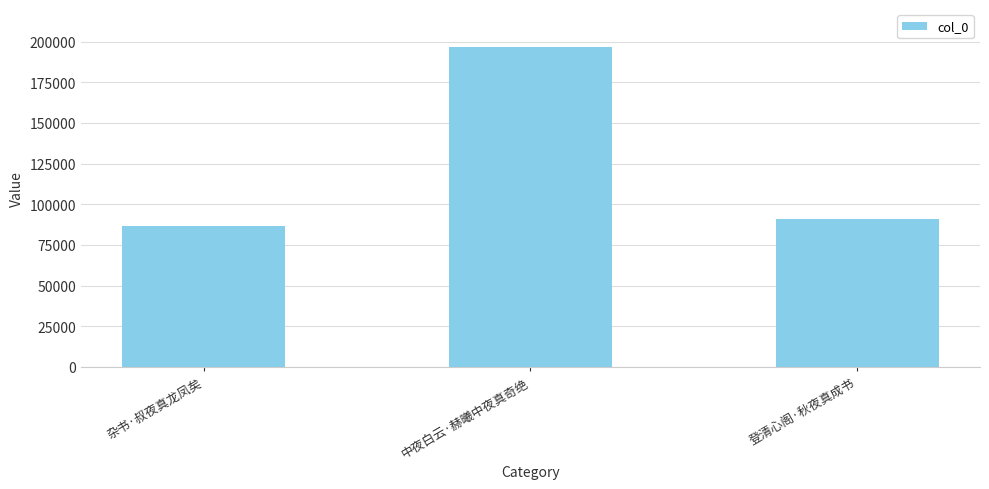

What is the label of the 3rd bar from the right?

杂书·叔夜真龙凤矣